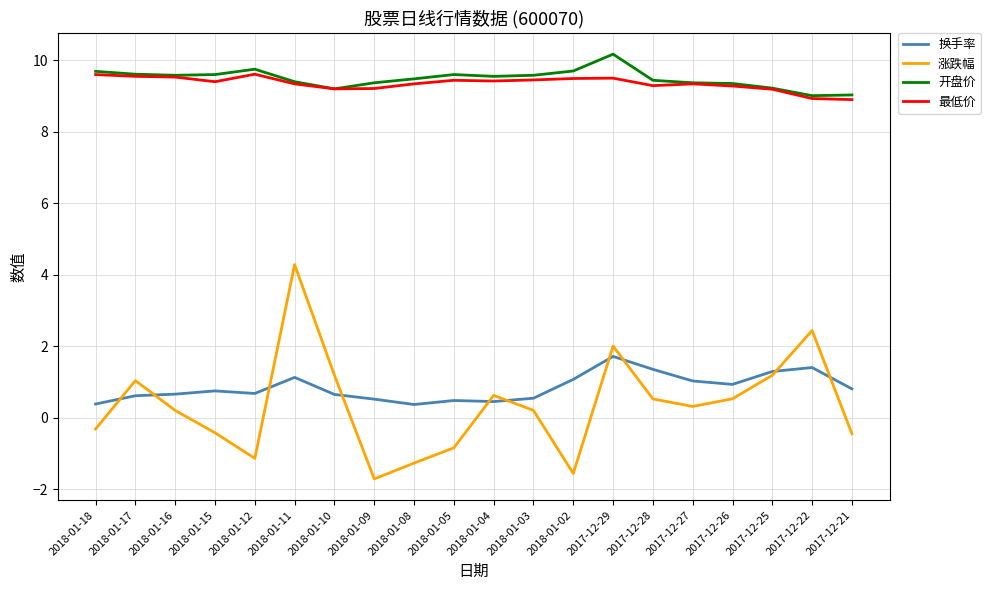

What is the approximate value of 换手率 at 2018-01-05?

0.5